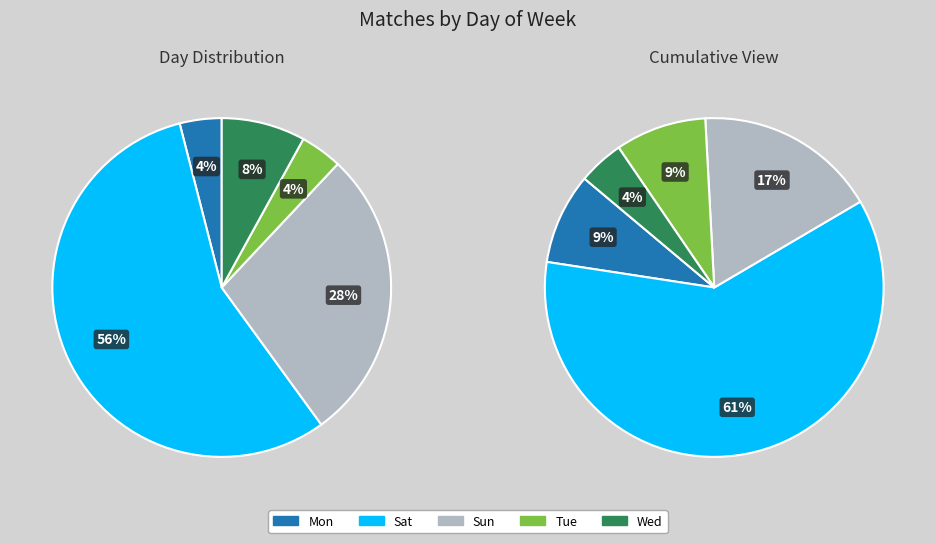

To the nearest percent, what percentage of the pie is Sat?

56%